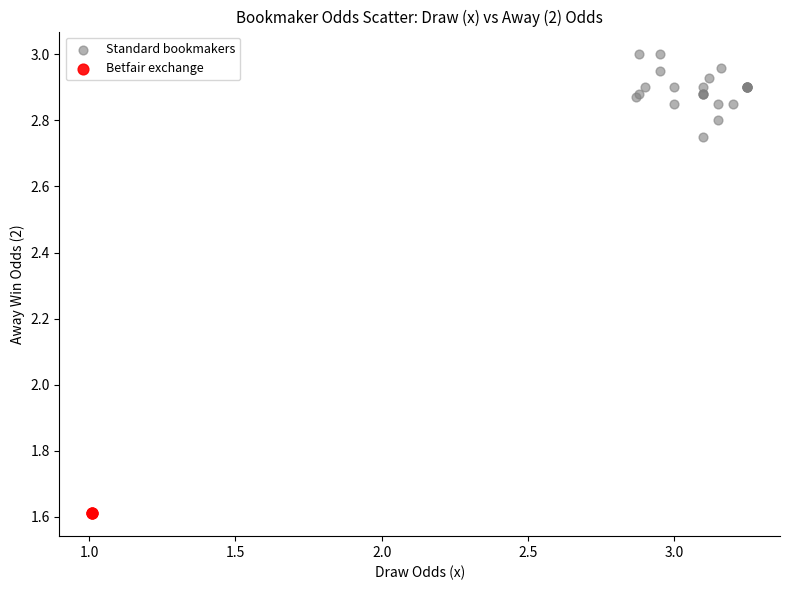

Which series reaches the maximum Y coordinate?

Standard bookmakers